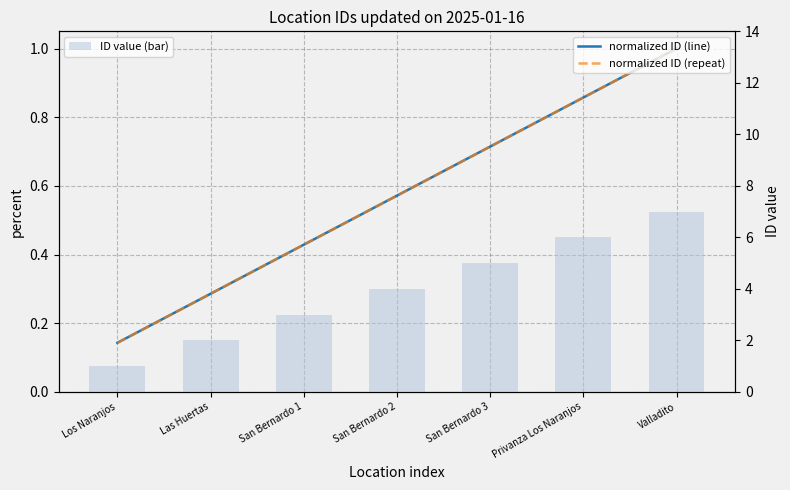

What is the smallest value displayed?

0.1